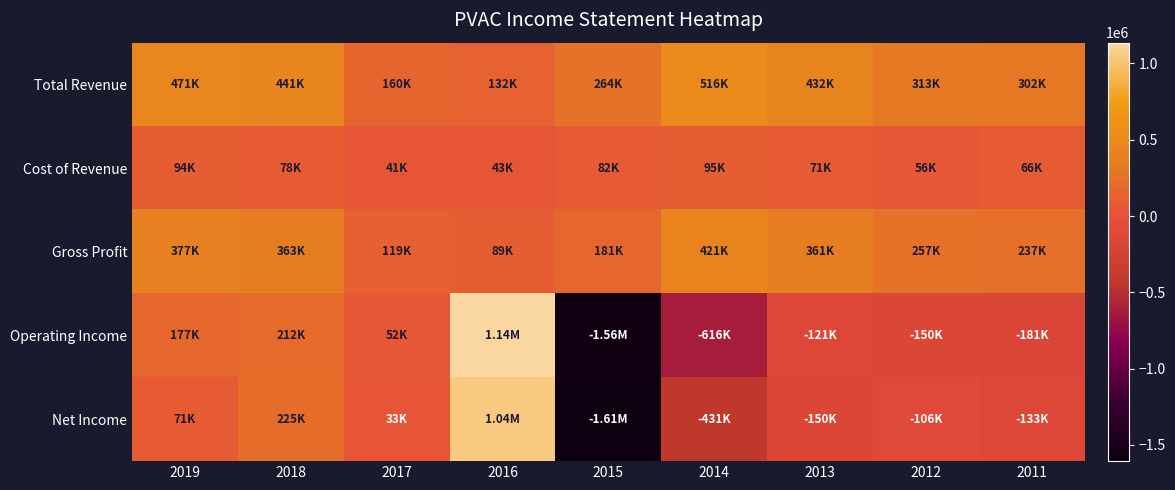

How many series are shown in this chart?

5